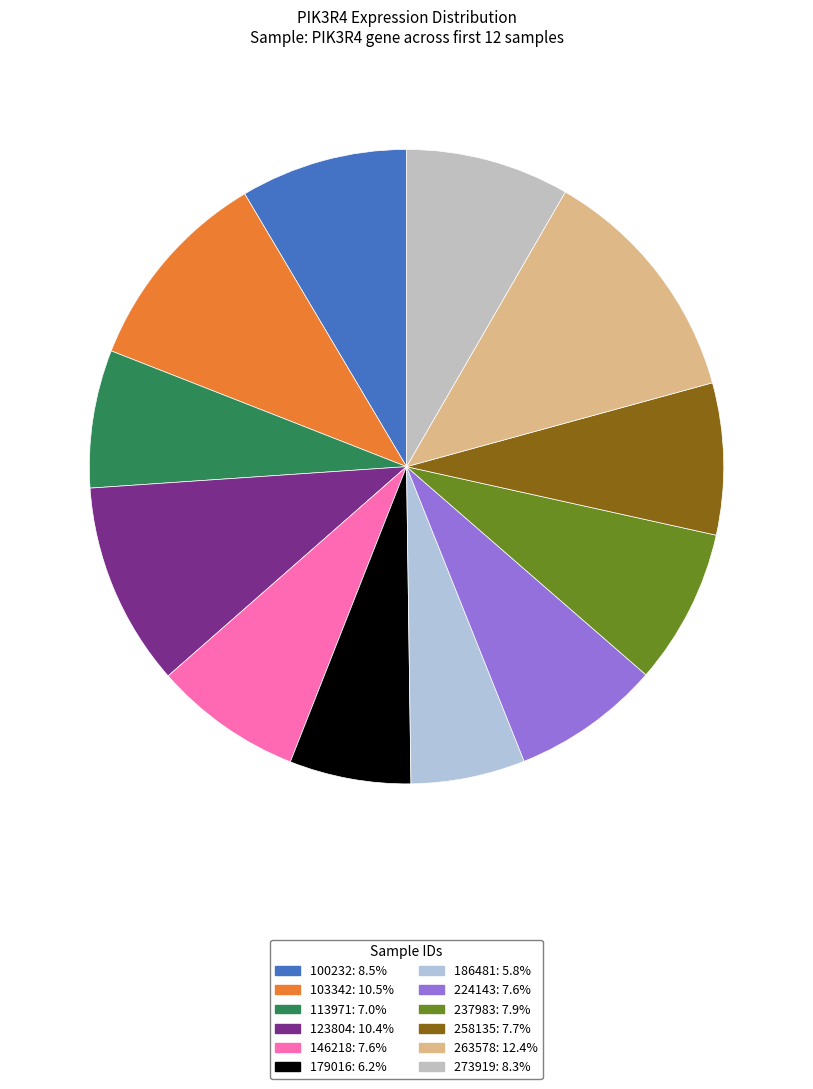

What is the largest slice in the pie chart?

263578